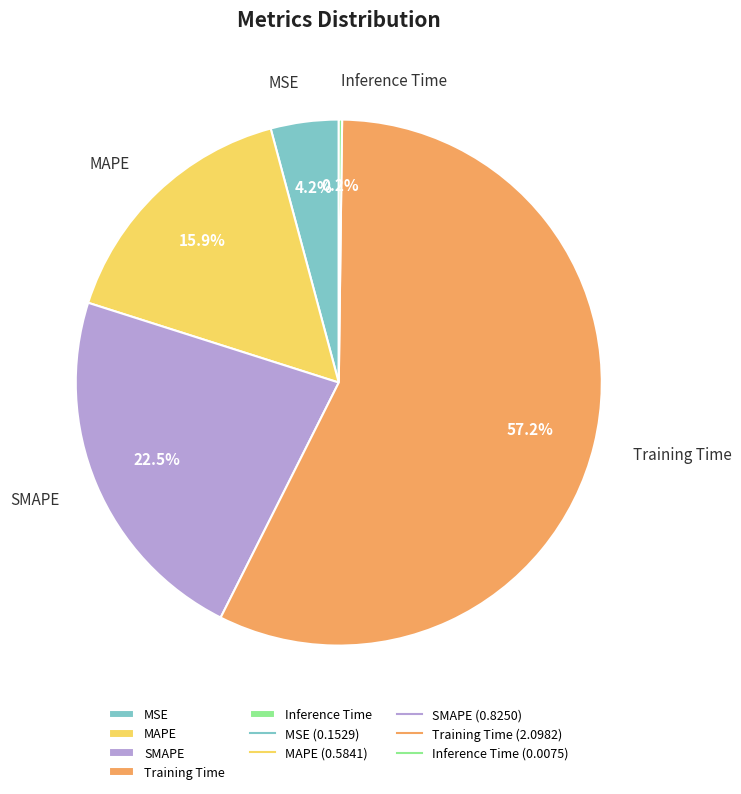

Combined, what portion of the pie is SMAPE and MAPE?

38.4%